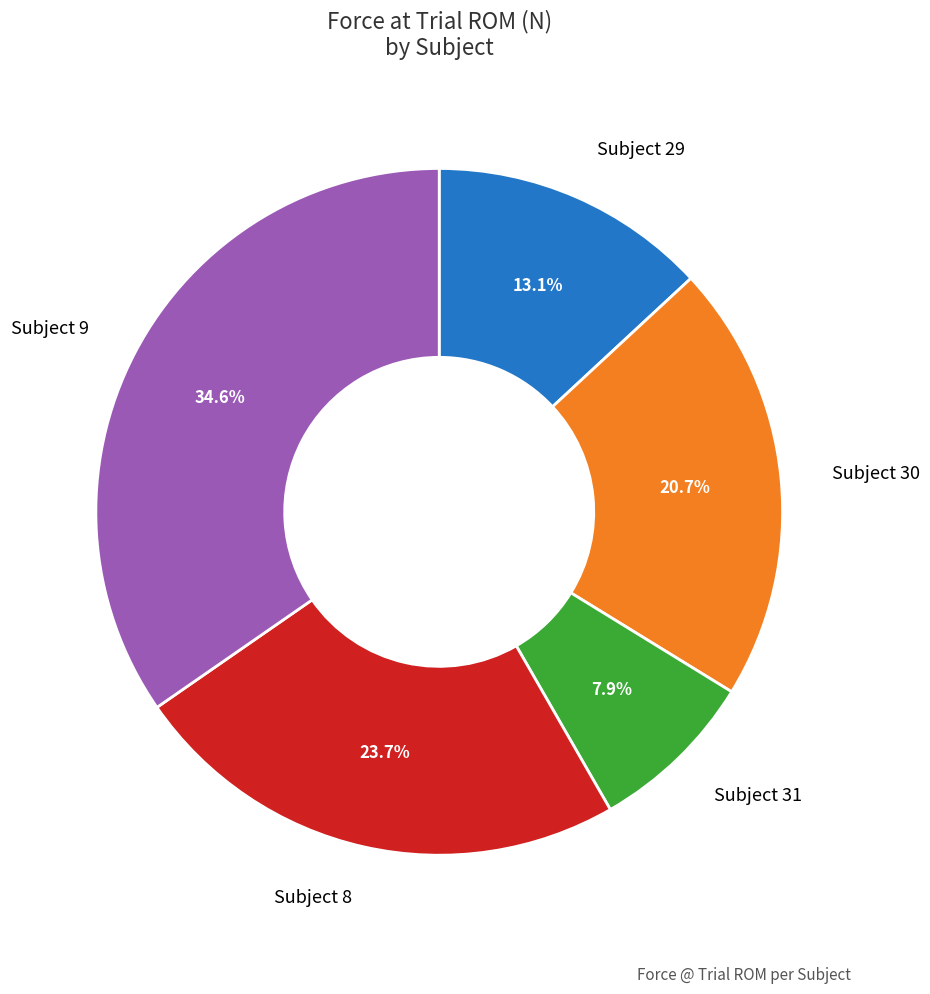

Count the number of slices in the pie.

5